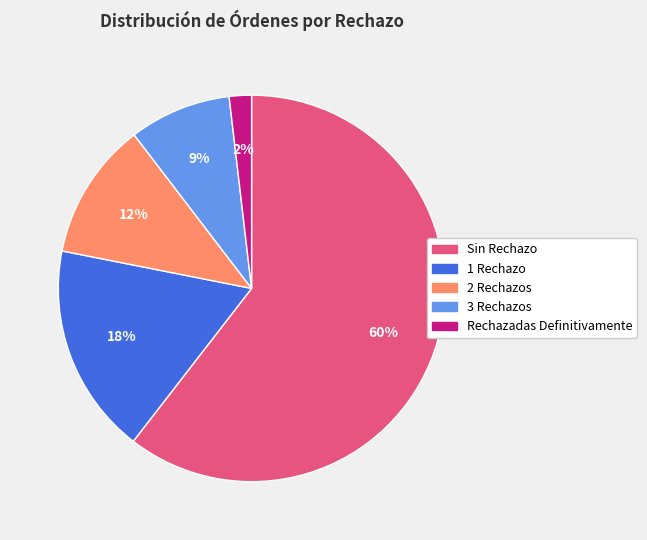

Is it true that Sin Rechazo is 67% of the pie?

False